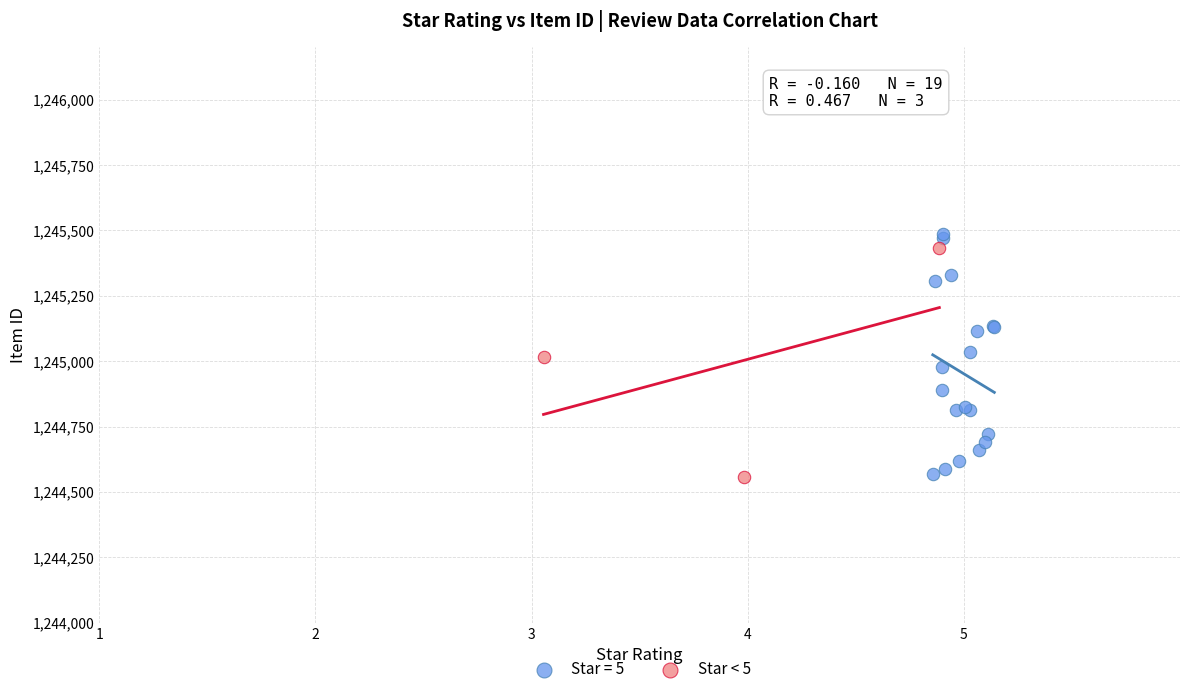

Which series has the widest spread of Y values?

Star = 5